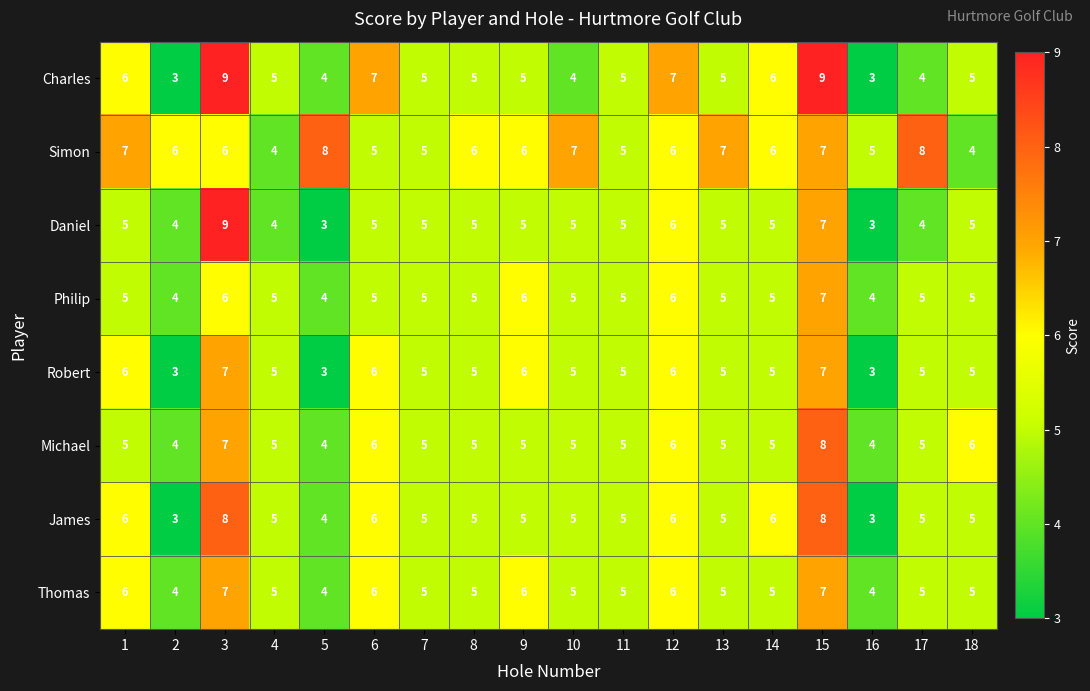

What is the highest value of the Daniel series?

9